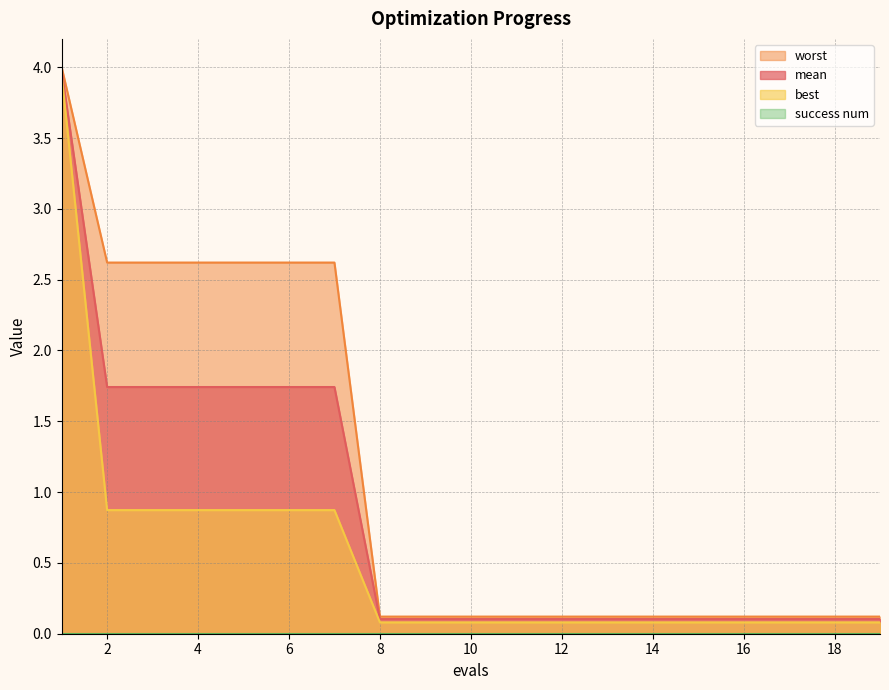

What is the difference between the mean values at 6 and 18?

1.6